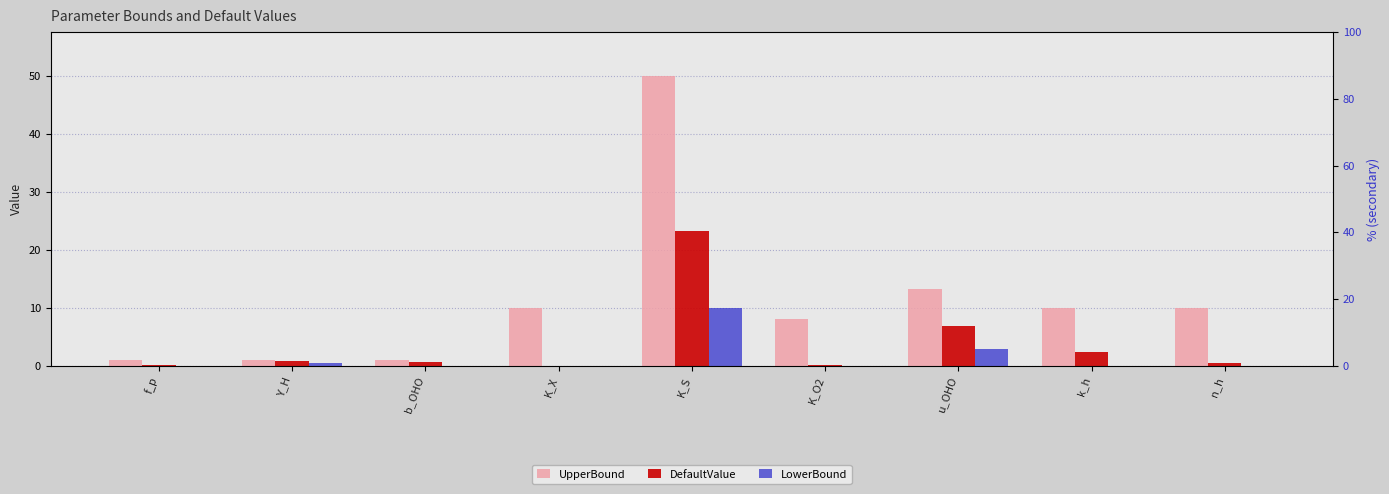

At which category is the sum across all series the highest?

K_S